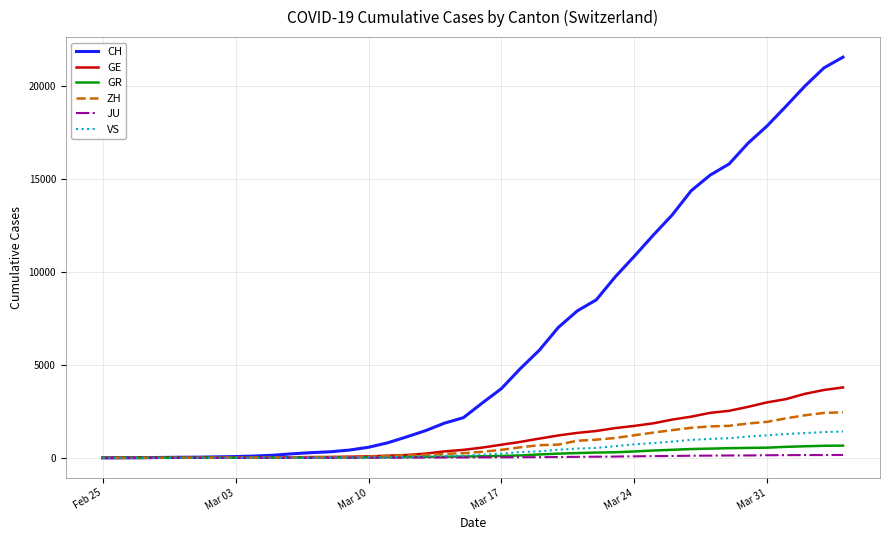

Which series has the largest total across all categories?

CH